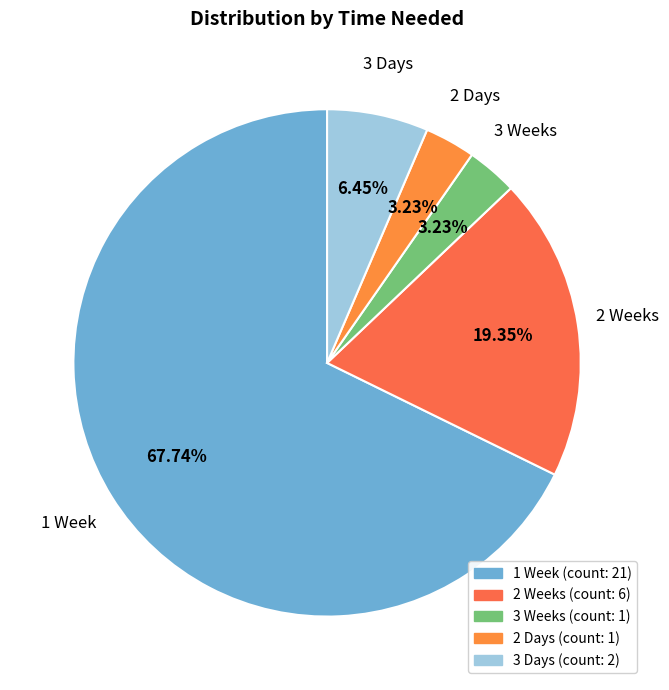

Count the number of slices in the pie.

5